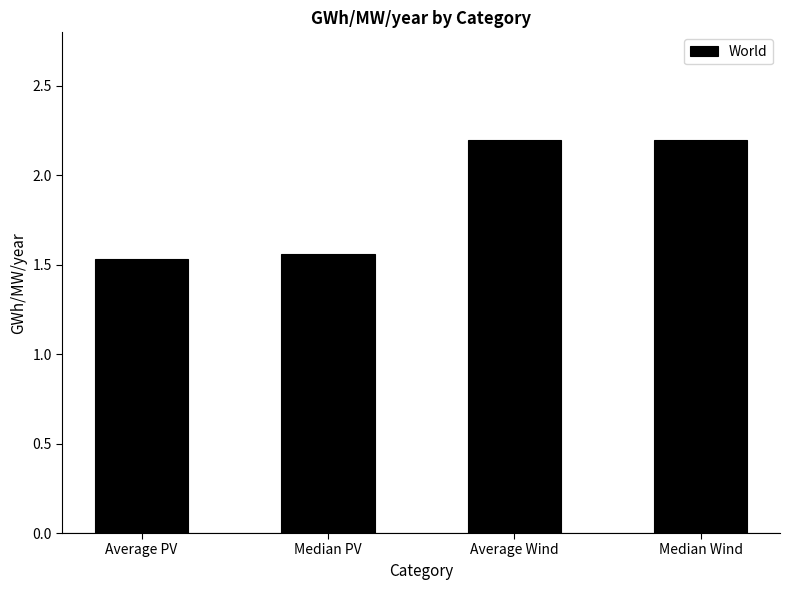

True or false: the data shows 2.2 at Average Wind.

True